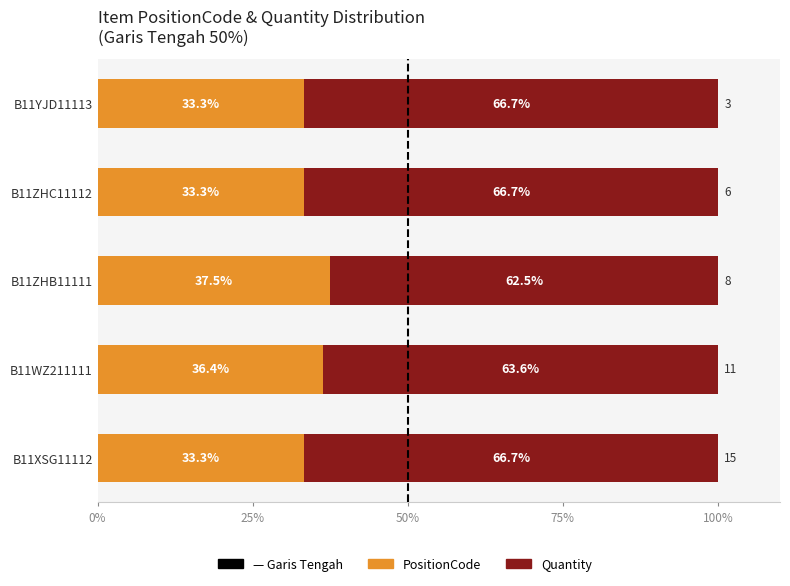

What is the average value of the PositionCode series?

34.8